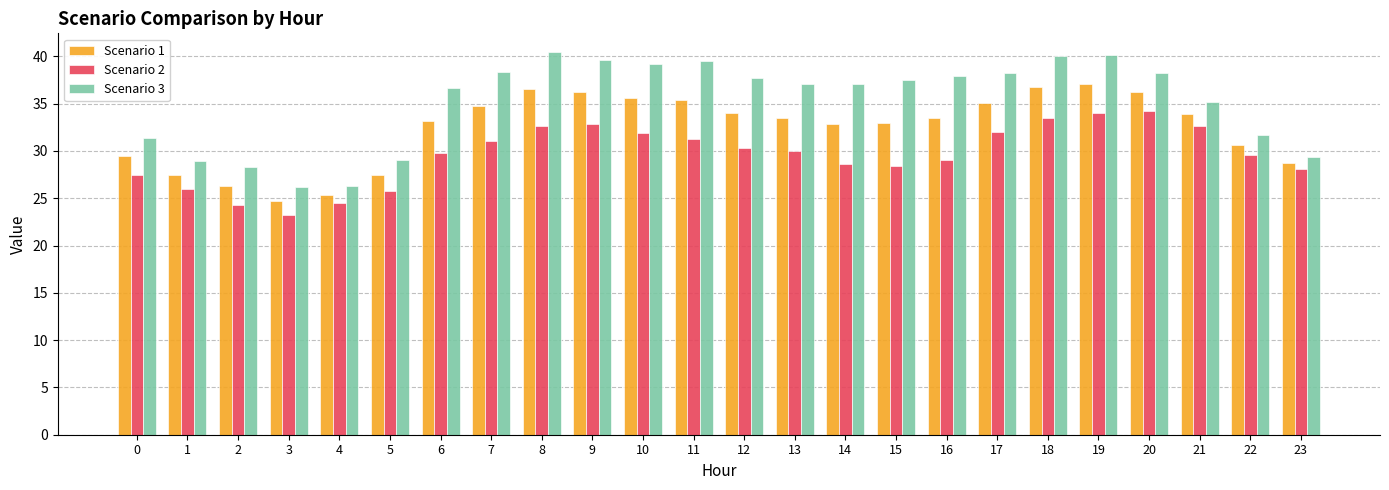

What is the value of the Scenario 2 bar at the 12th from the left?

31.3